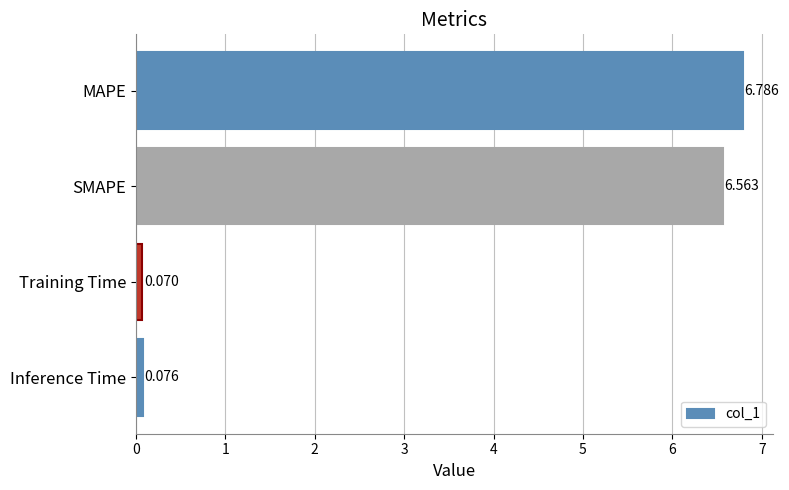

What is the label of the 1st bar from the bottom?

Inference Time